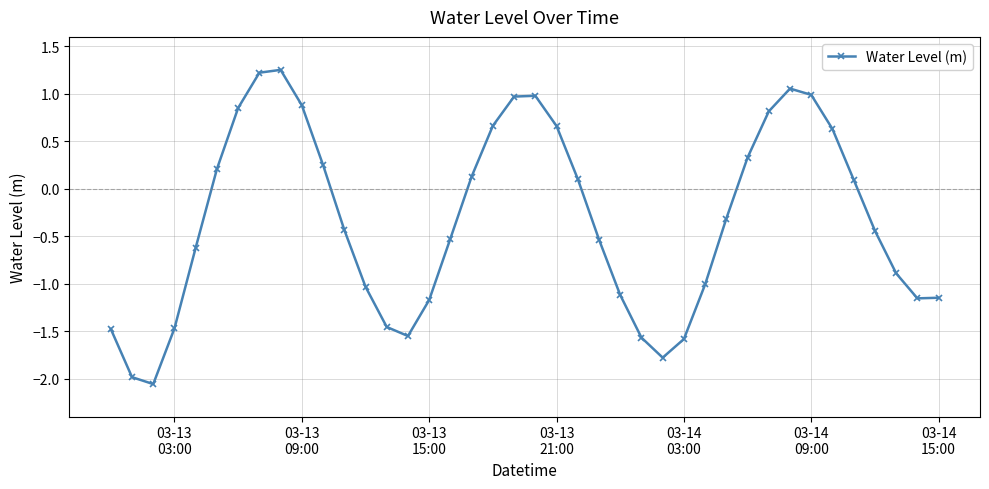

What is the average value?

-0.3